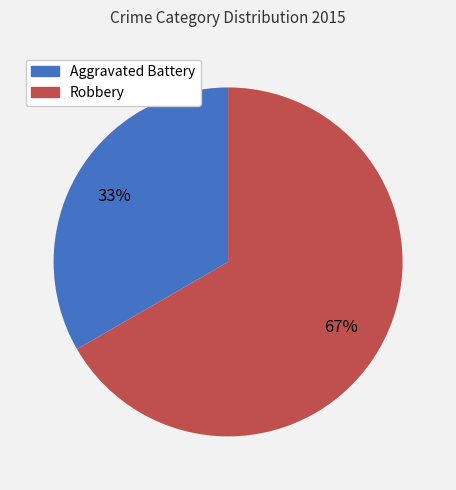

To the nearest percent, what is the combined percentage of Aggravated Battery and Robbery?

100%